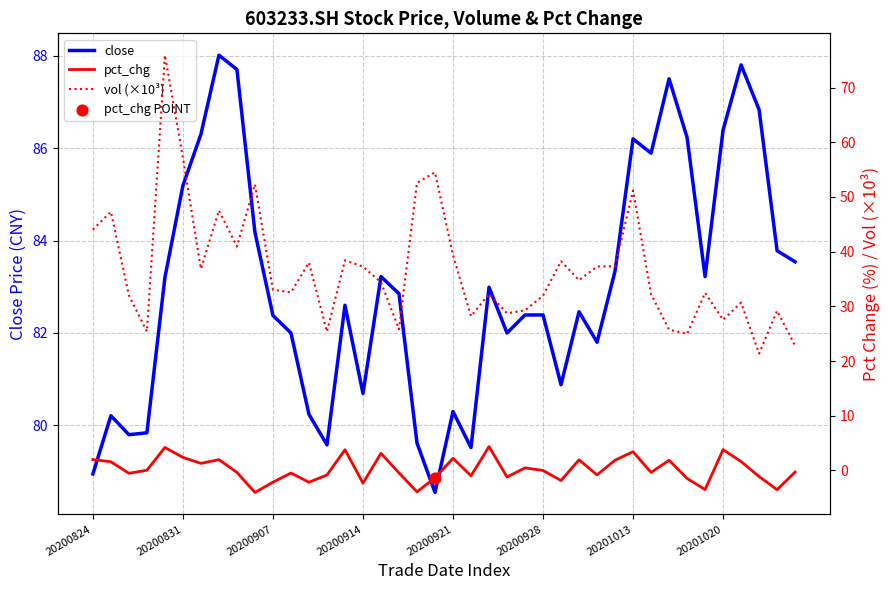

Which series contains the highest Y value?

close